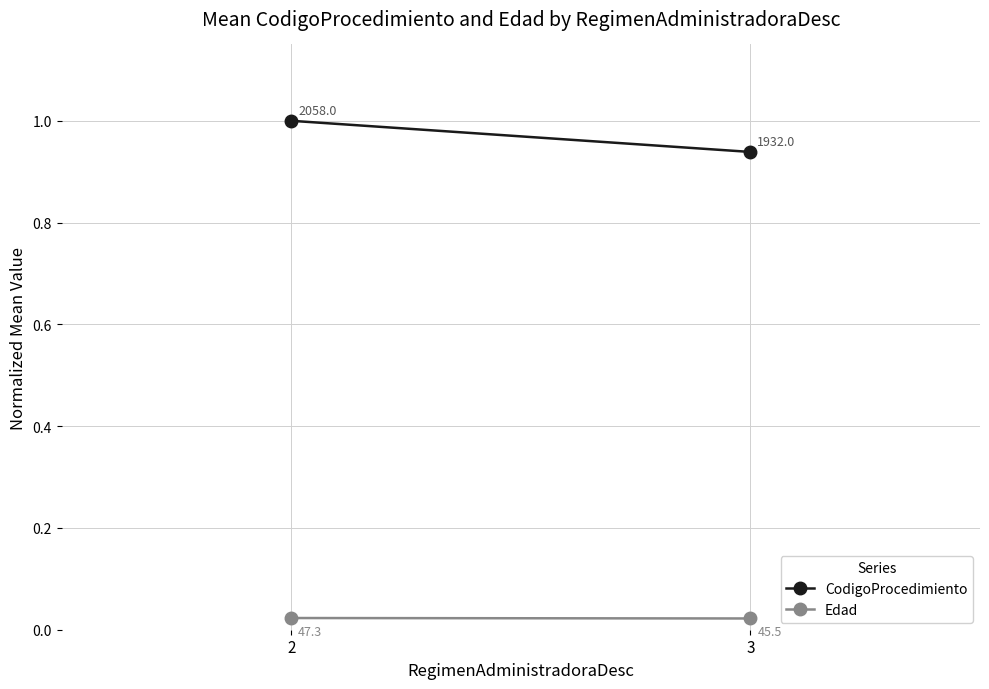

Reading right to left, transcribe all the data shown in this chart.

CodigoProcedimiento: 0.9	1.0
Edad: 0.0	0.0